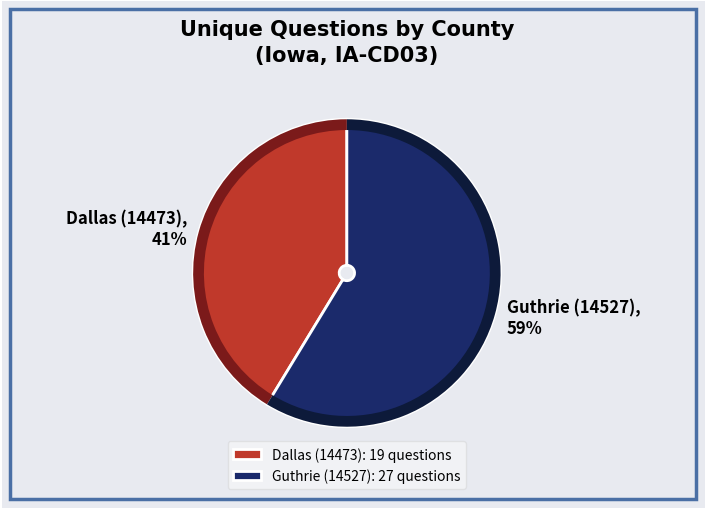

What is the majority slice?

Guthrie (14527)